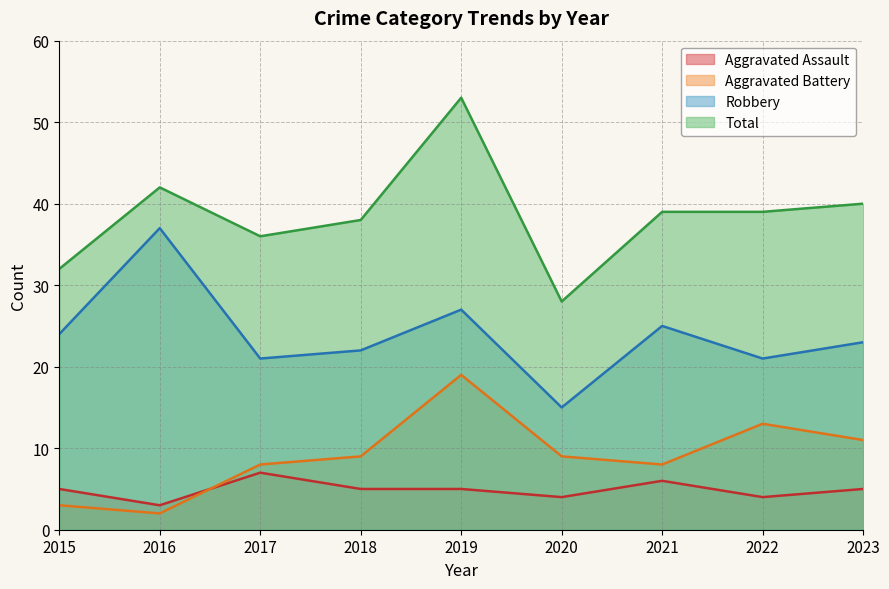

Does the chart have visible grid lines?

Yes